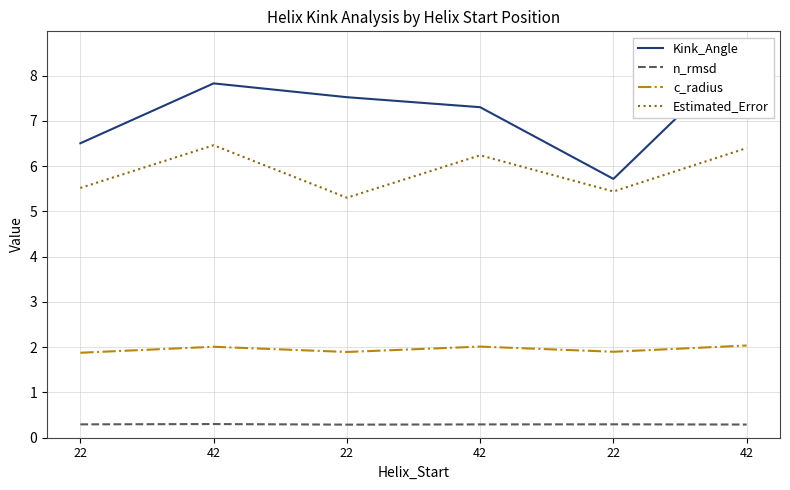

True or false: c_radius has more than 1 interior local peaks.

True